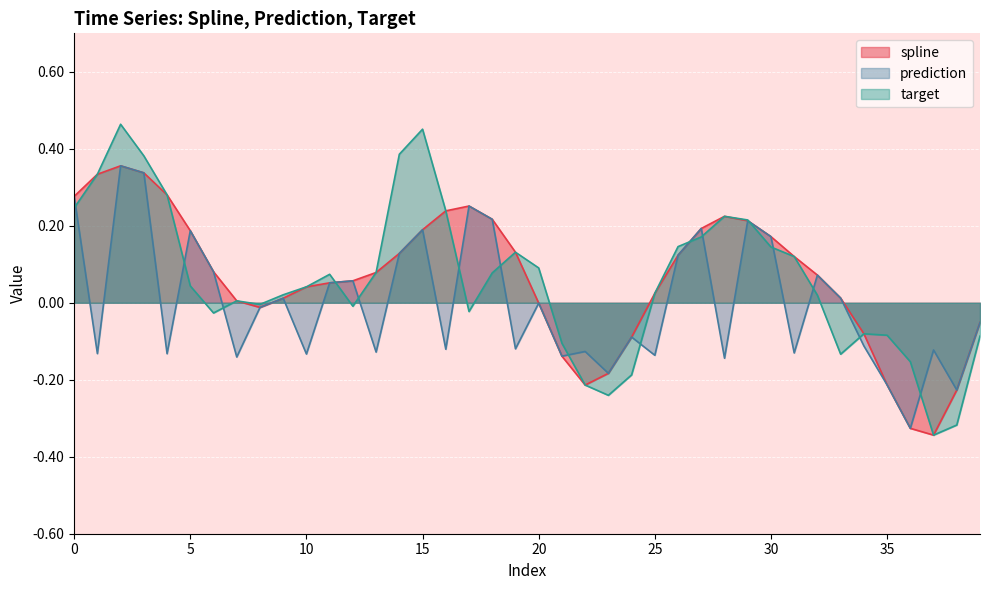

Between 24 and 33, which is larger?

33